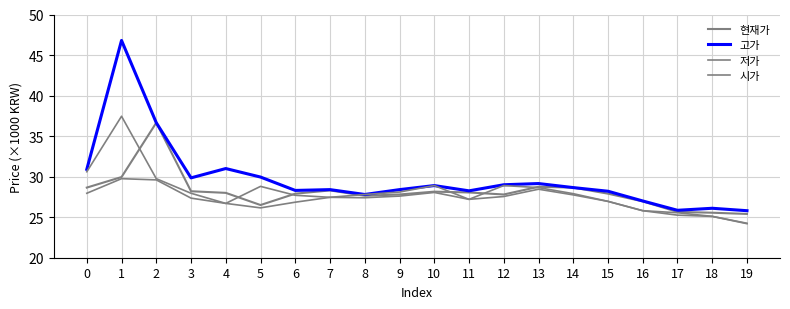

How many lines are shown in the chart?

4